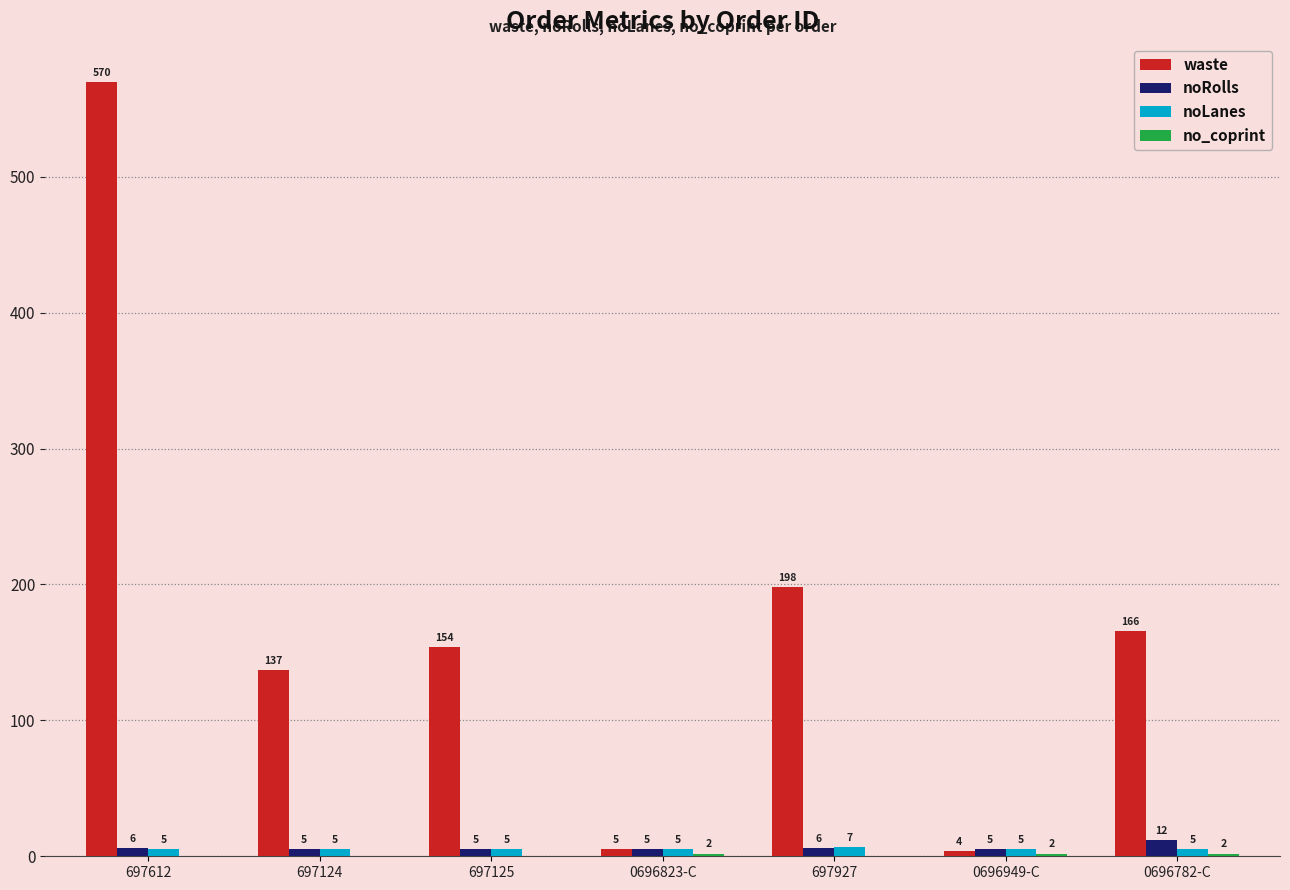

What is the sum of all waste values?

1234